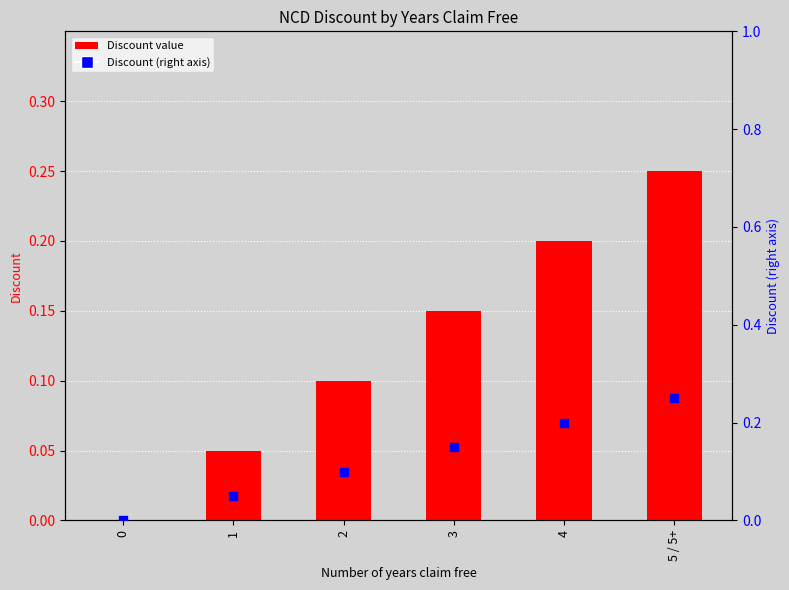

Which series reaches the maximum Y coordinate?

Discount